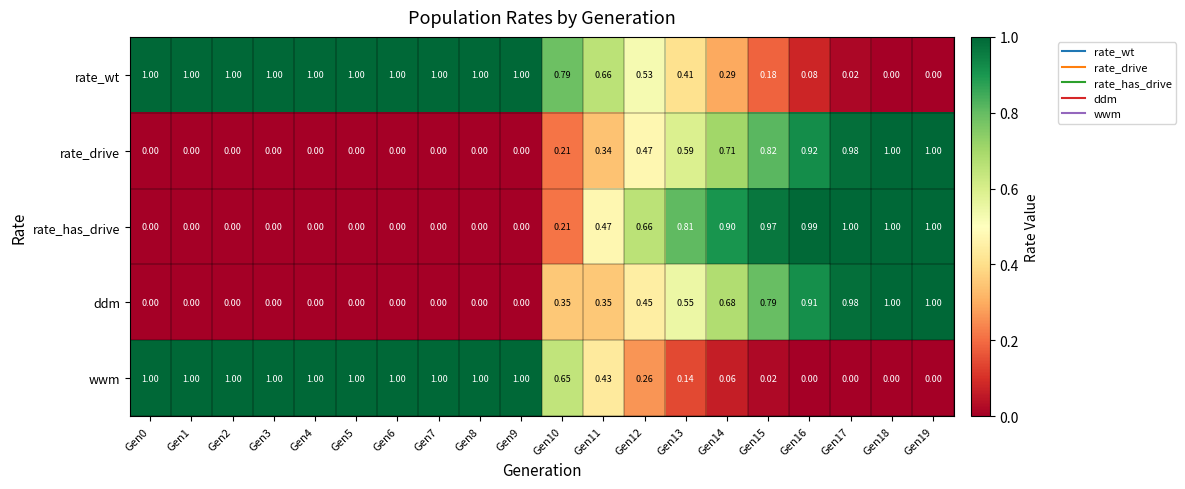

Count the number of categories in the chart.

20